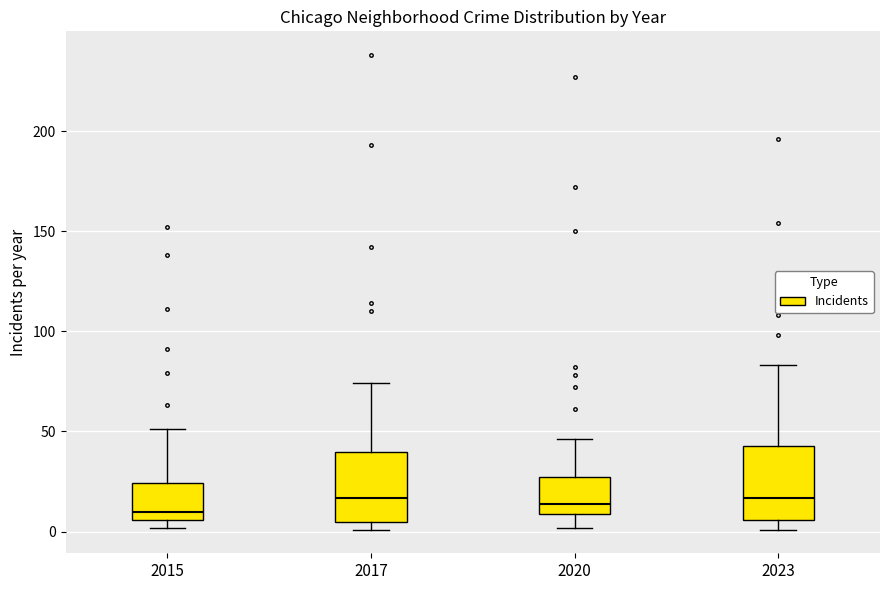

Where is the upper edge of the box at x = 2017 on the y-axis? The values are not printed on the chart, so give them approximately, as read against the axis.

40